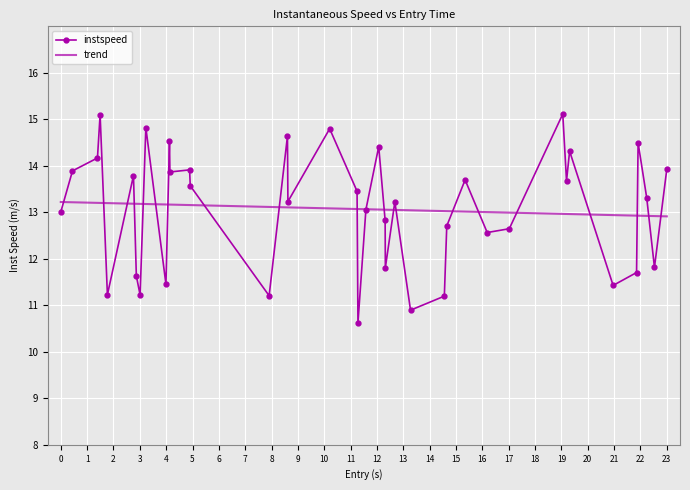

True or false: instspeed has more than 0 interior local peaks.

True